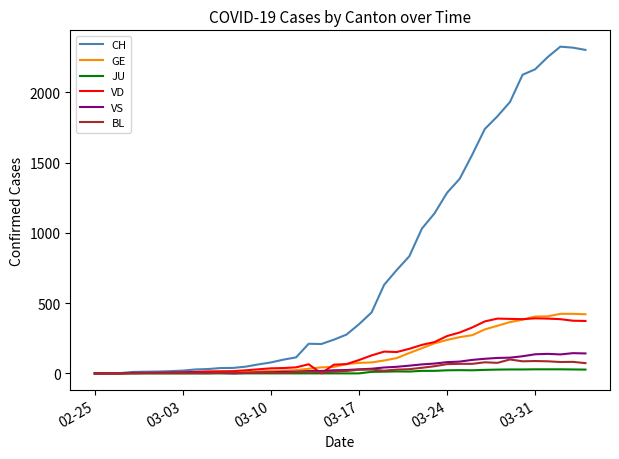

Which series ends up on top after the final intersection of GE and VS?

GE